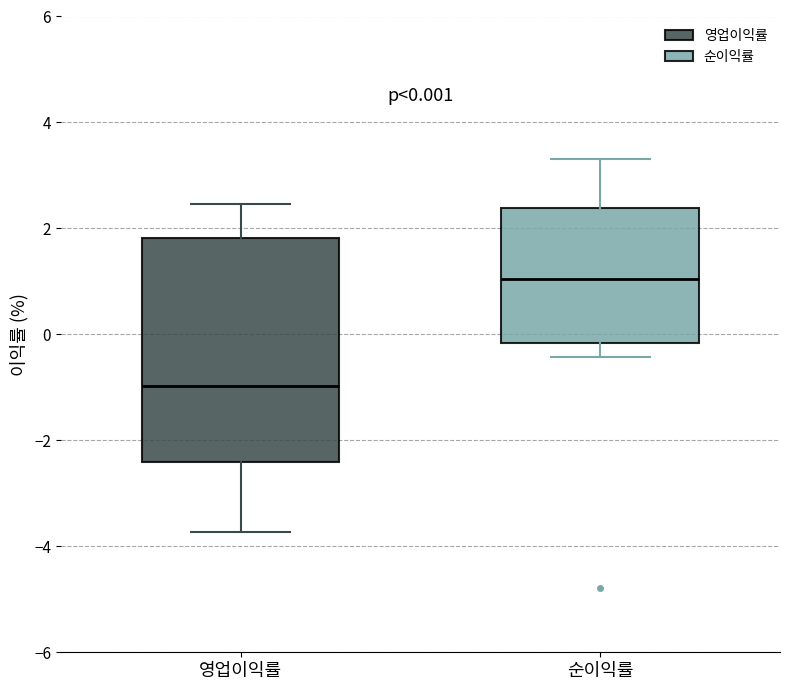

Comparing the boxes themselves (not the whiskers), which one is the tallest?

영업이익률